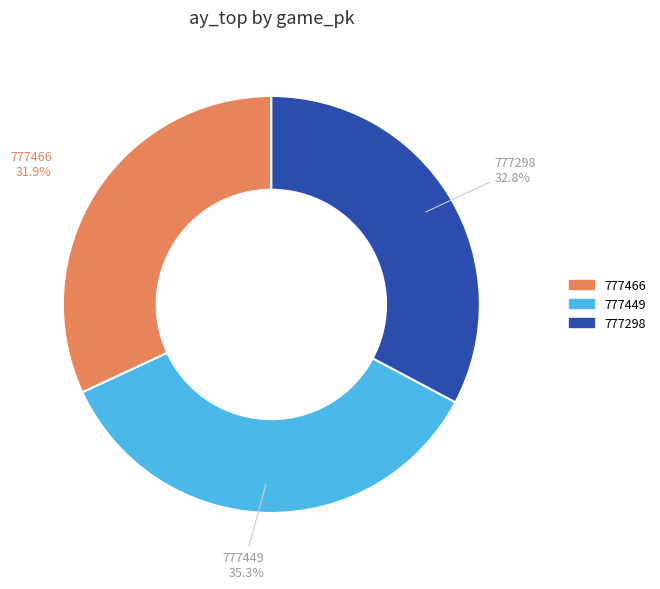

To the nearest percent, what percentage of the pie is 777298?

33%